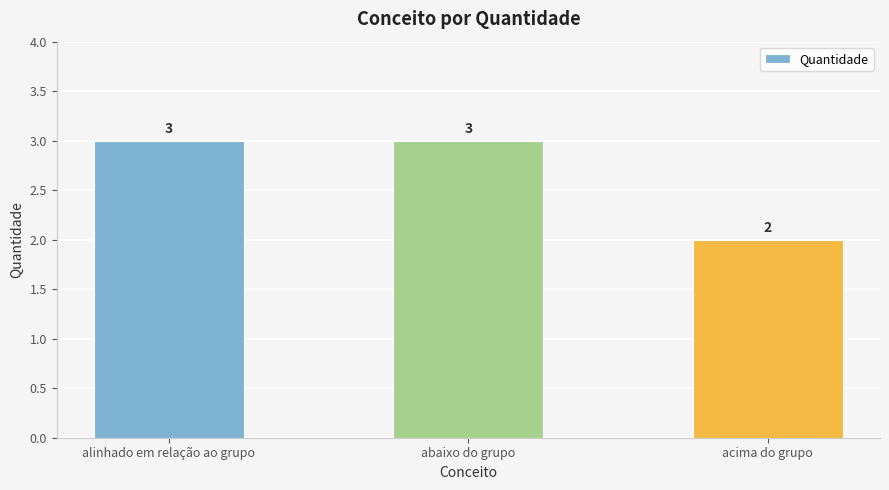

Reading left to right, transcribe all the data shown in this chart.

alinhado em relação ao grupo=3	abaixo do grupo=3	acima do grupo=2